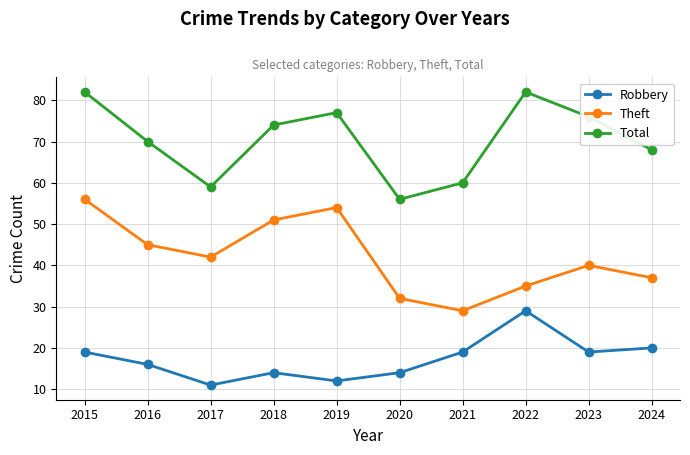

Rank the series by their average value, from lowest to highest.

Robbery, Theft, Total